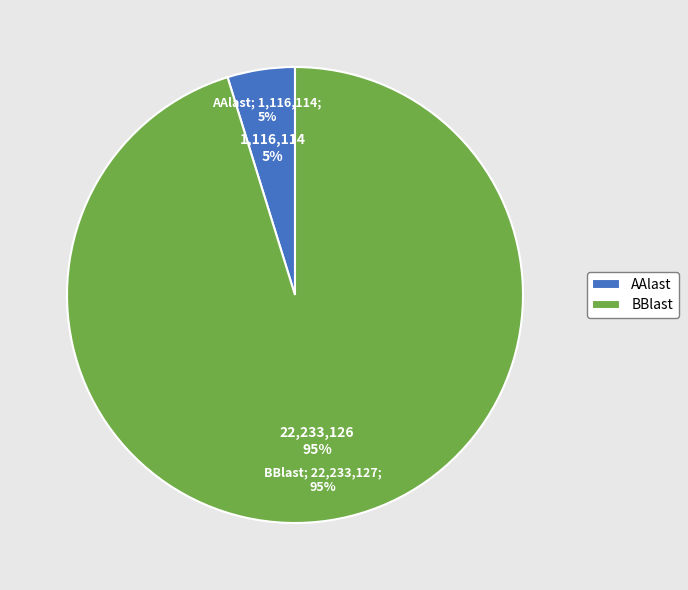

The BBlast slice represents 95% of the pie. True or false?

True